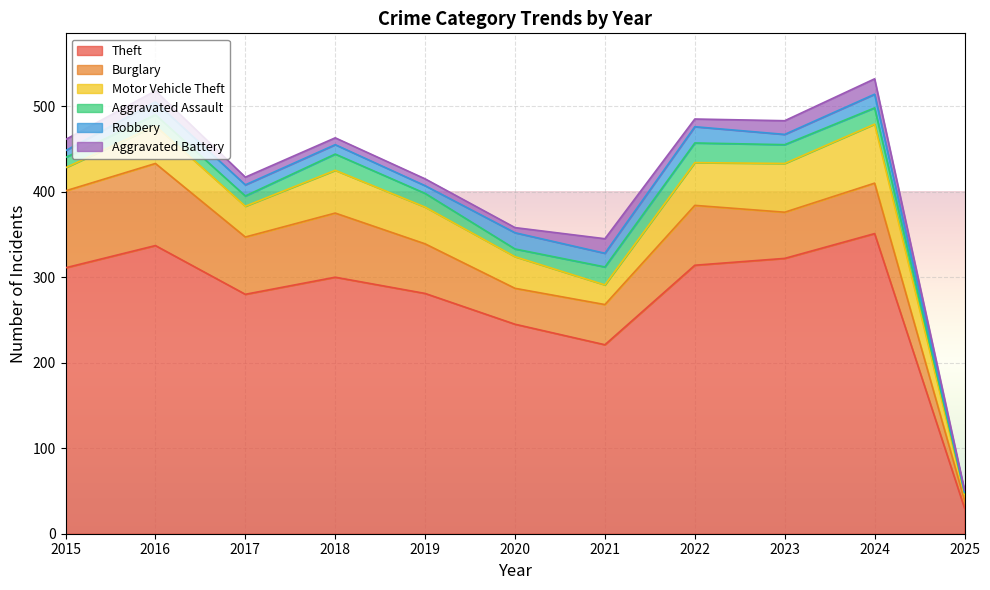

How many data points does each series have?

11